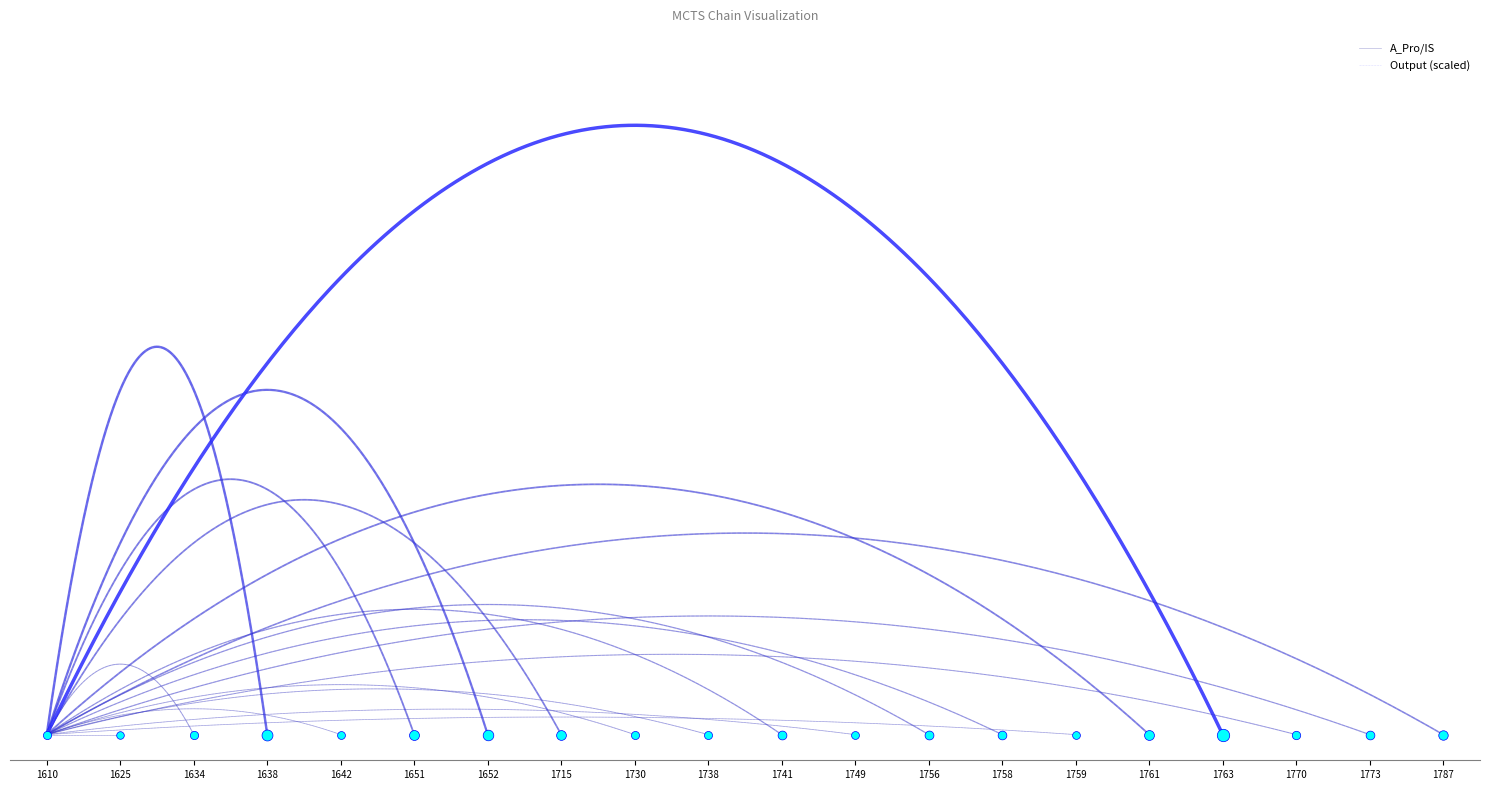

Which series reaches the maximum Y coordinate?

A_Pro/IS